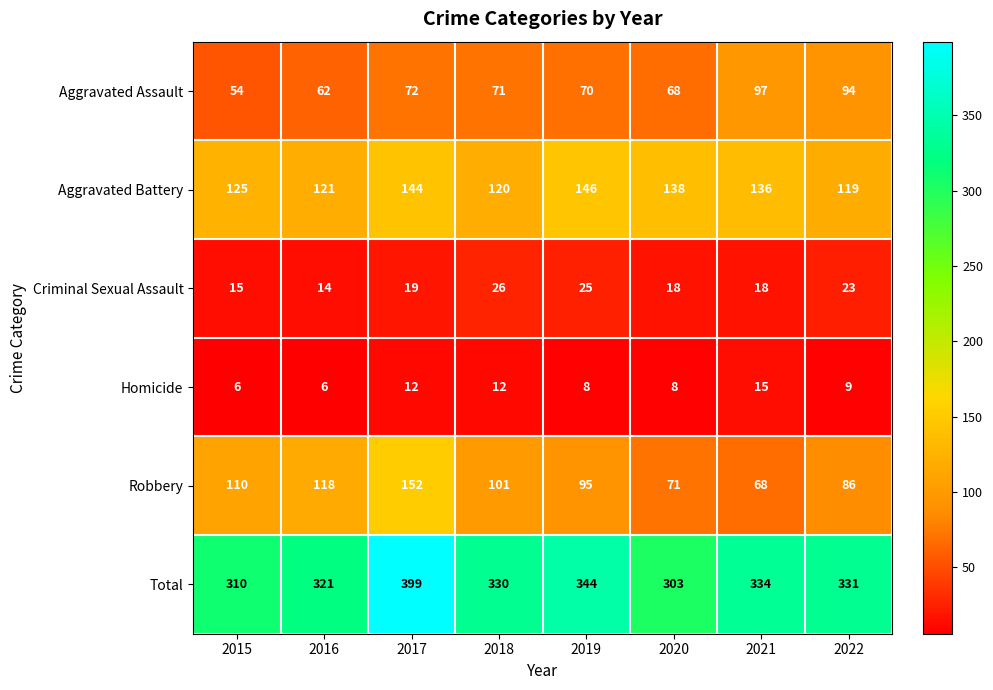

What is the difference between the maximum and minimum values in the Robbery series?

84